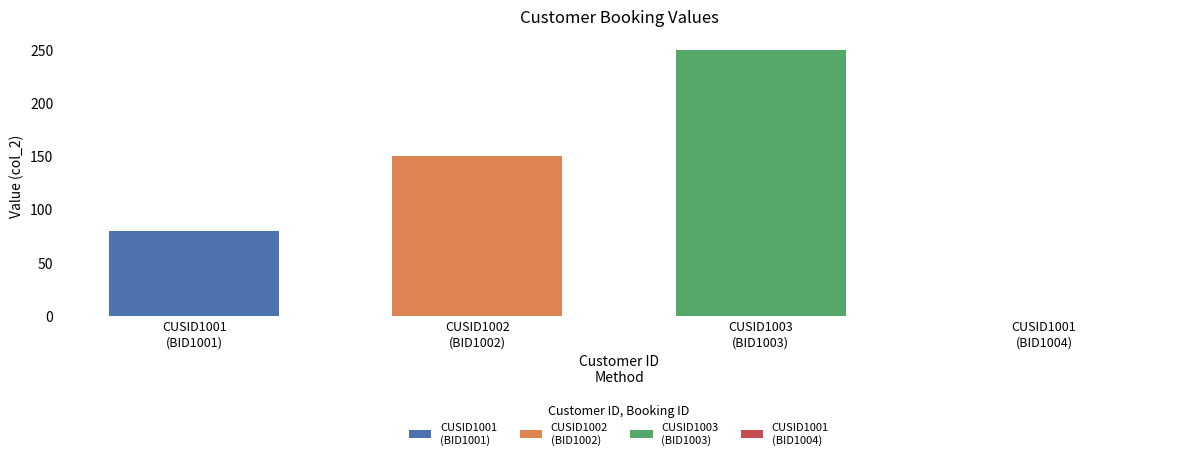

How many distinct data groups are displayed?

3